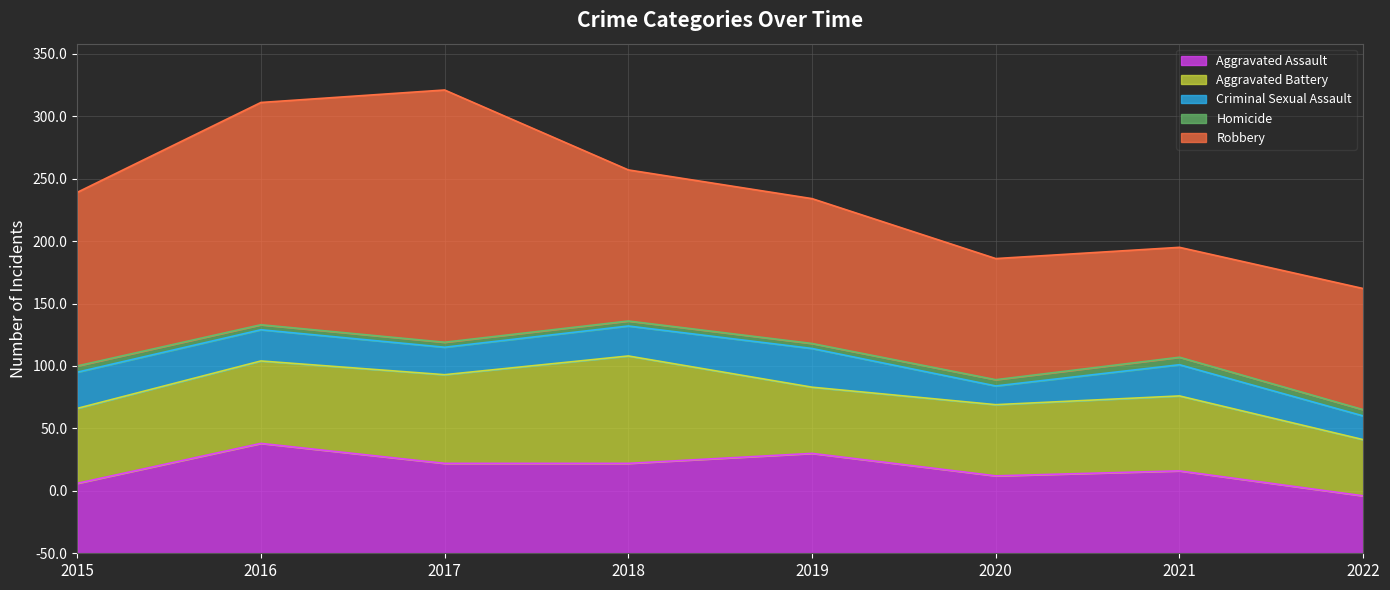

Reading right to left, list all the values displayed in this chart.

Aggravated Assault: 2022=46	2021=66	2020=62	2019=80	2018=72	2017=72	2016=88	2015=56
Aggravated Battery: 2022=45	2021=60	2020=57	2019=53	2018=86	2017=71	2016=66	2015=60
Criminal Sexual Assault: 2022=19	2021=25	2020=15	2019=31	2018=24	2017=22	2016=25	2015=29
Homicide: 2022=5	2021=6	2020=5	2019=4	2018=4	2017=4	2016=4	2015=5
Robbery: 2022=97	2021=88	2020=97	2019=116	2018=121	2017=202	2016=178	2015=139